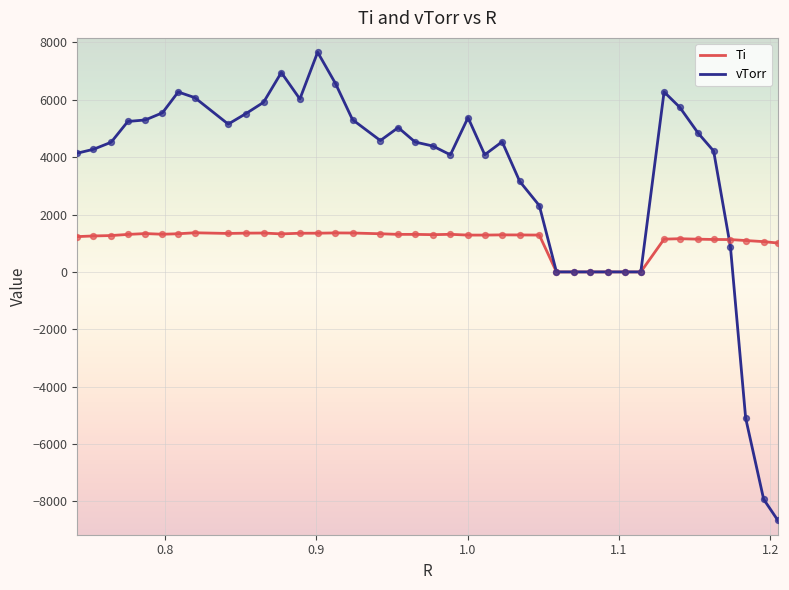

Which series has the largest range (max minus min)?

vTorr